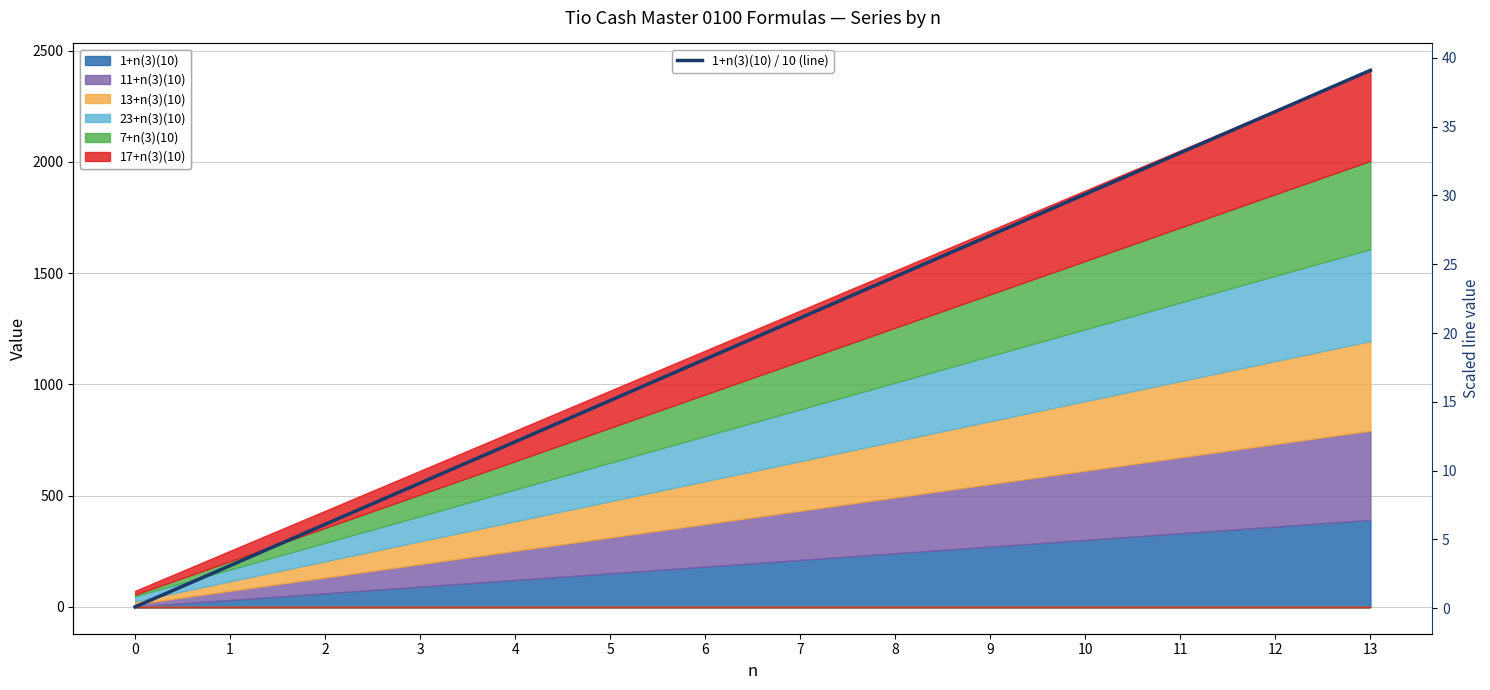

Reading left to right, list all the values displayed in this chart.

0=0.1	1=3.1	2=6.1	3=9.1	4=12.1	5=15.1	6=18.1	7=21.1	8=24.1	9=27.1	10=30.1	11=33.1	12=36.1	13=39.1